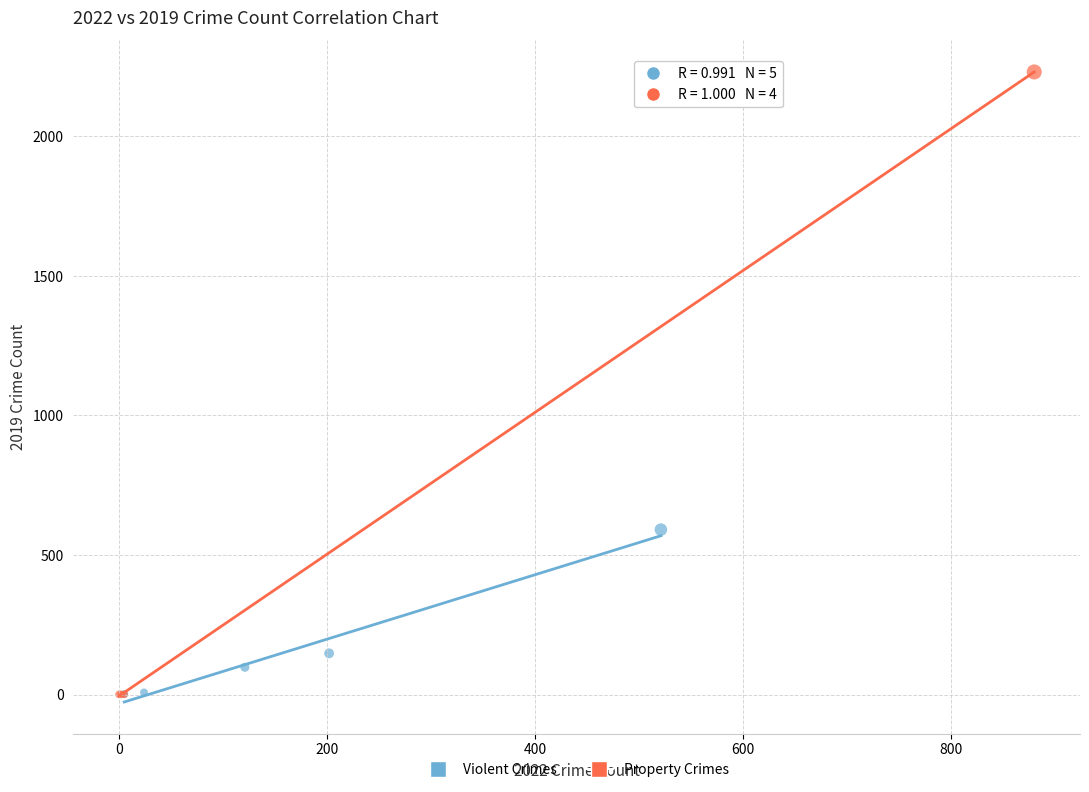

Which series has the largest Y range (max minus min)?

Property Crimes